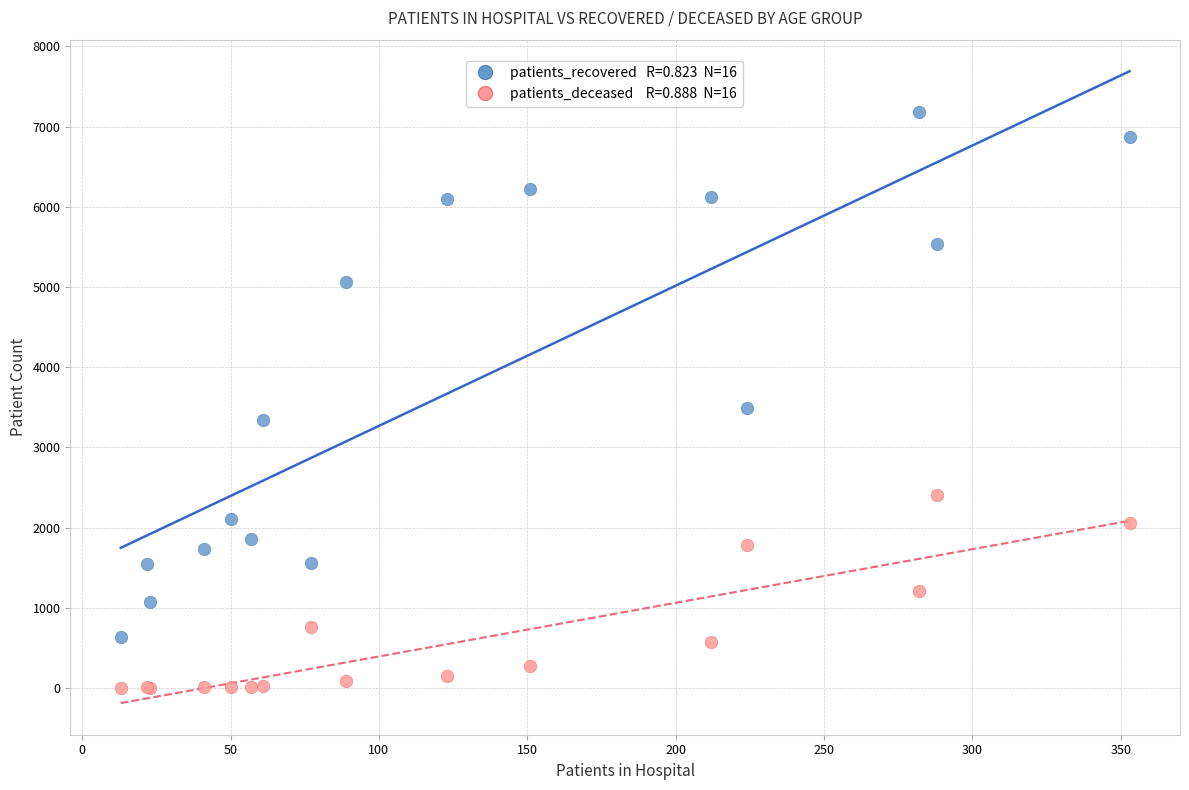

Across all series, what Y value is closest to 3595?

3493